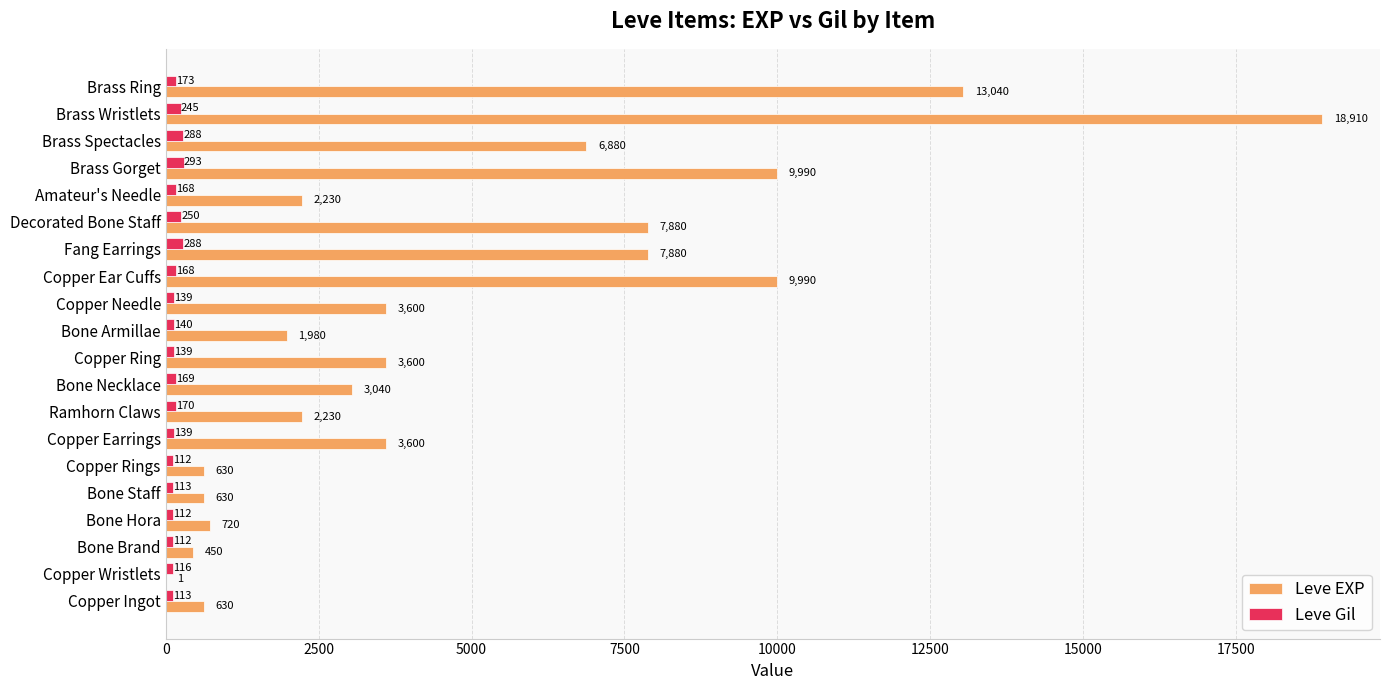

Which series has the widest spread of values?

Leve EXP